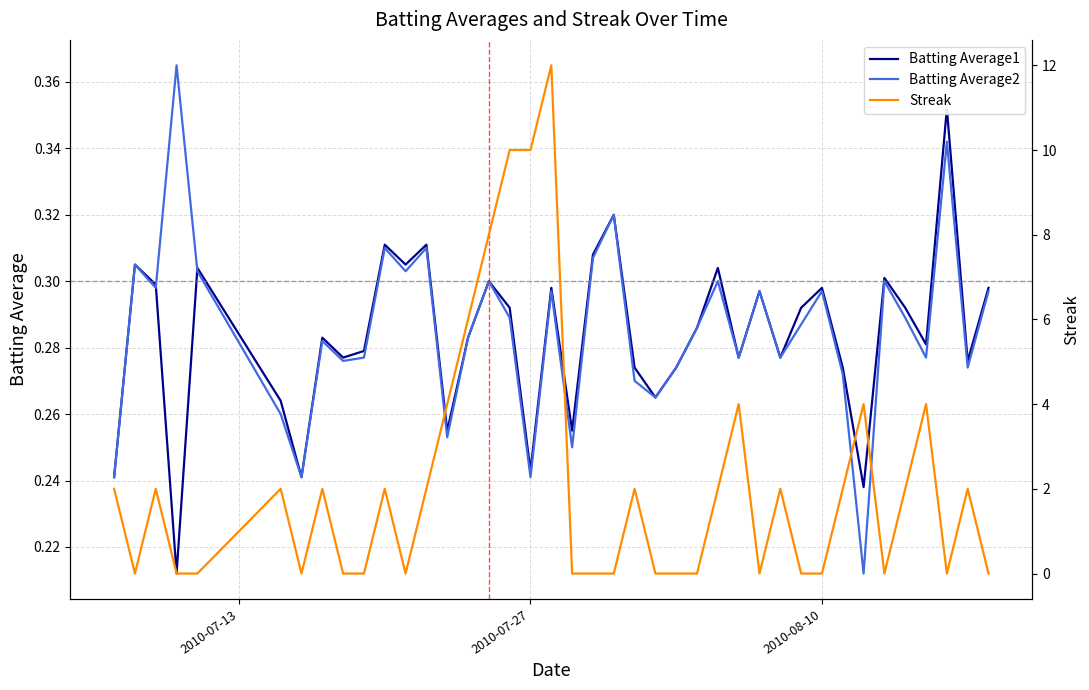

True or false: Batting Average1 has more than 2 interior local peaks.

True